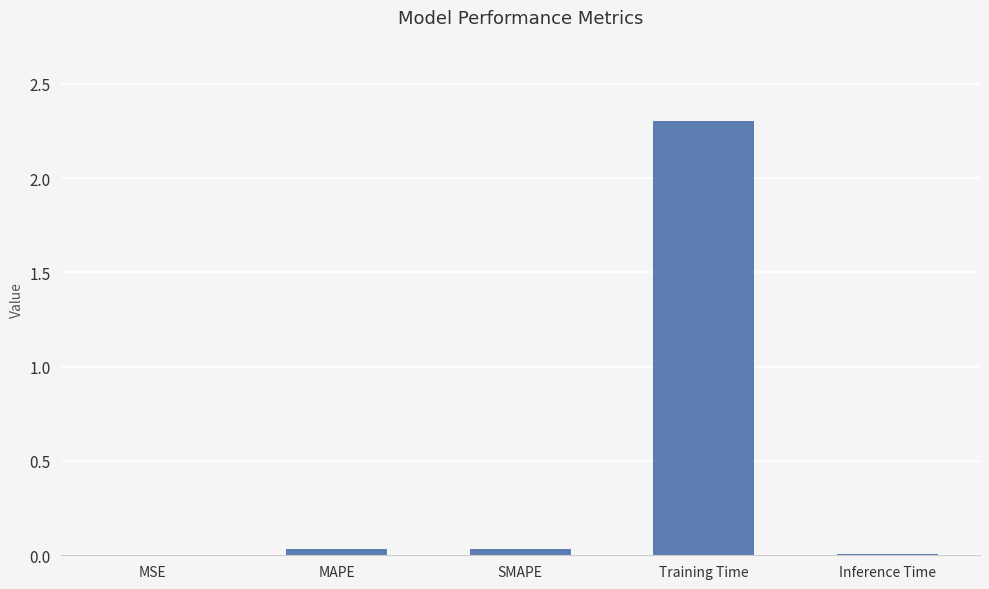

Which label corresponds to the largest value in the chart?

Training Time